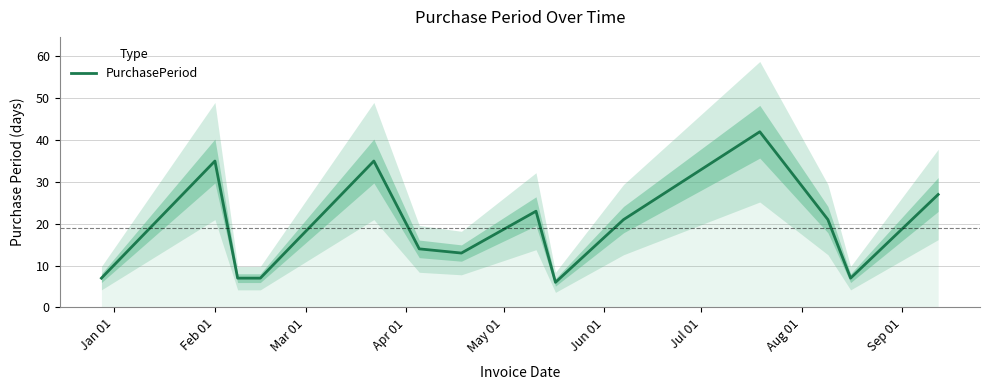

True or false: the data has more than 0 interior local peaks.

True